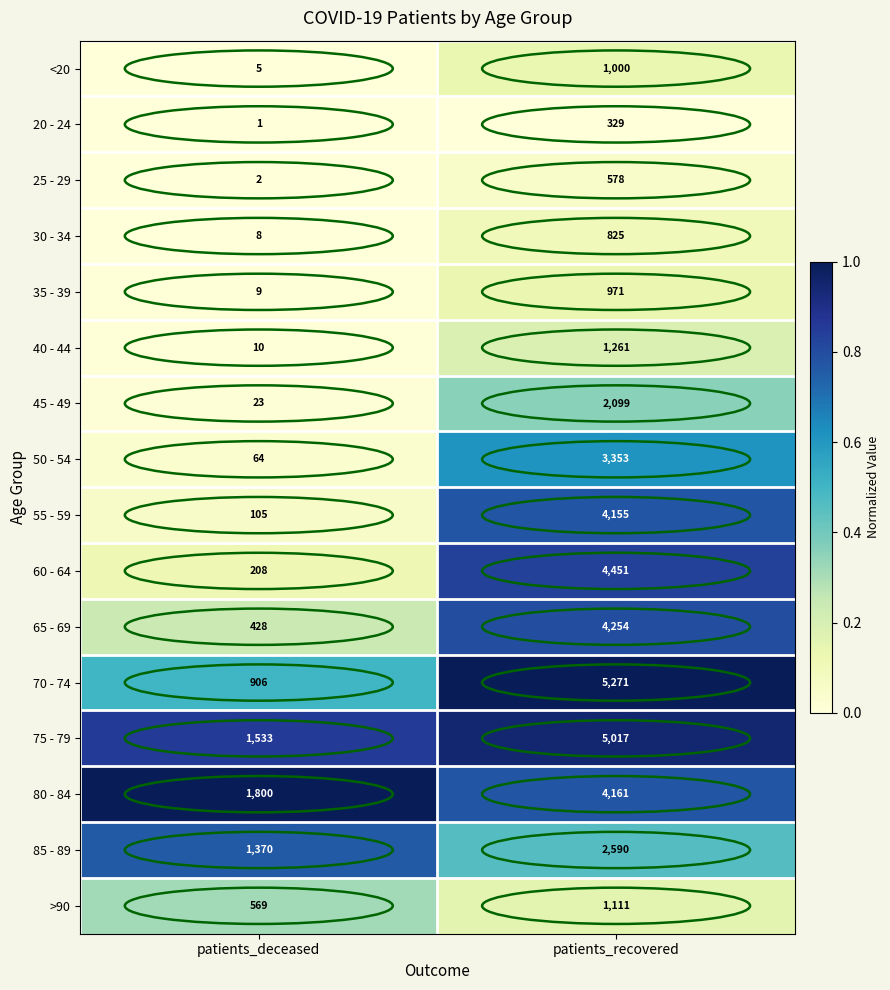

Is it true that 35 - 39 equals 14 at patients_deceased?

False